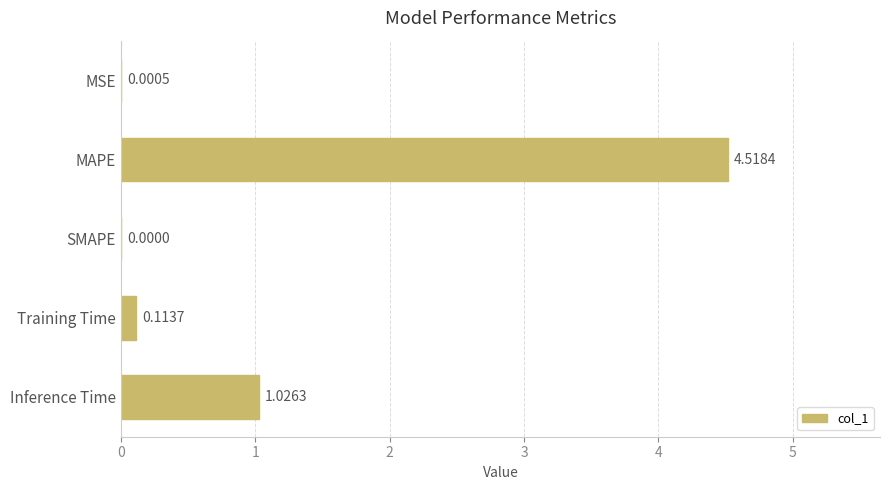

What is the change in value from MSE to Training Time?

+0.1